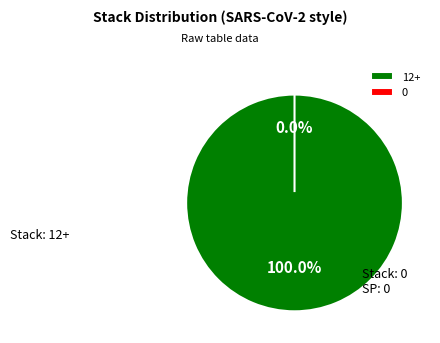

What is the majority slice?

12+